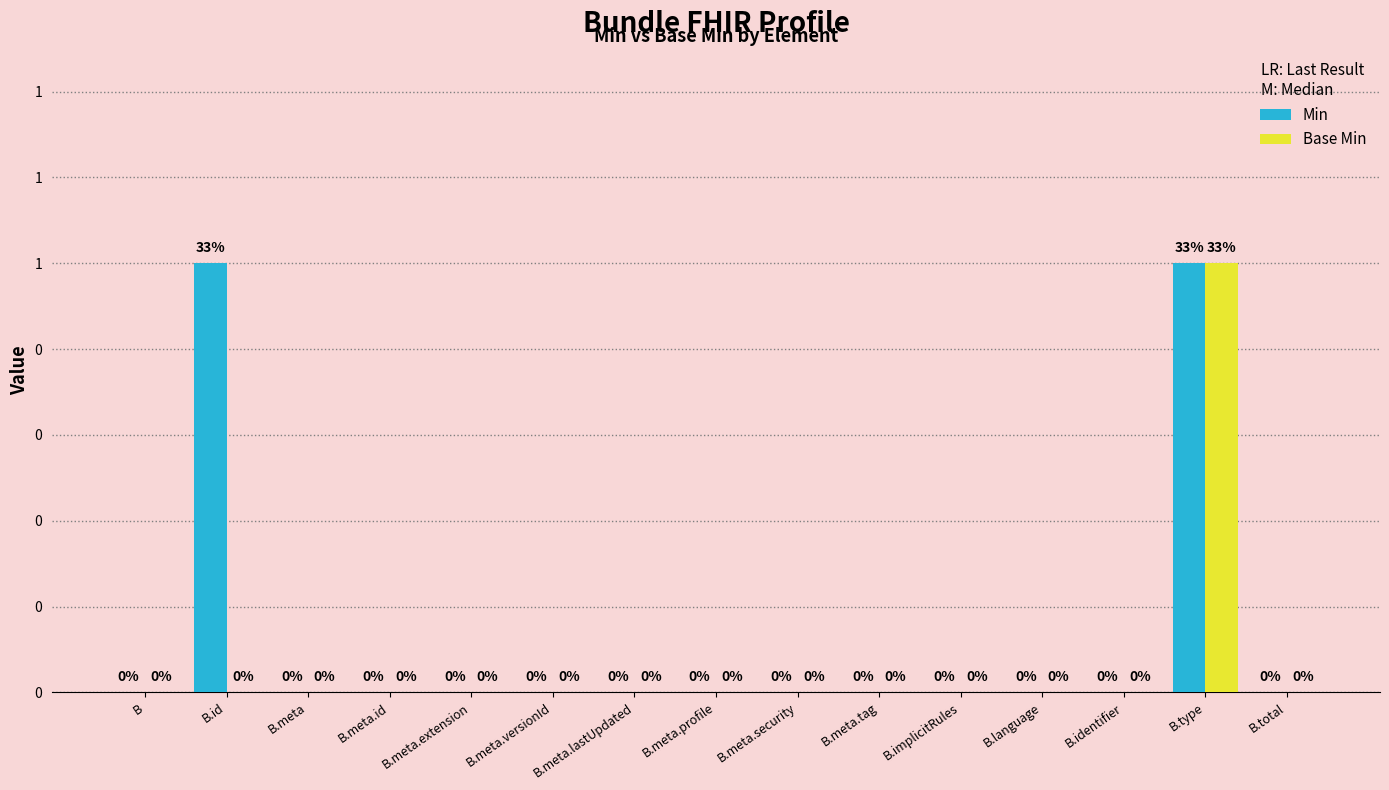

What are all the series names shown in the legend?

Min, Base Min